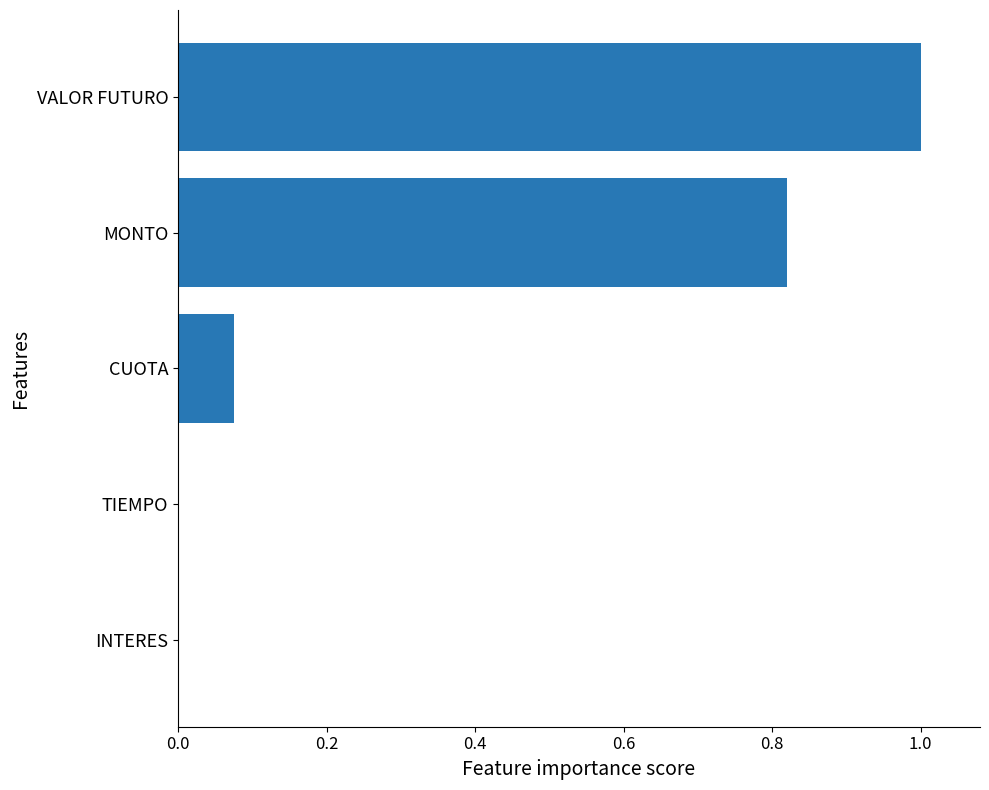

True or false: the data shows 0.0 at INTERES.

True